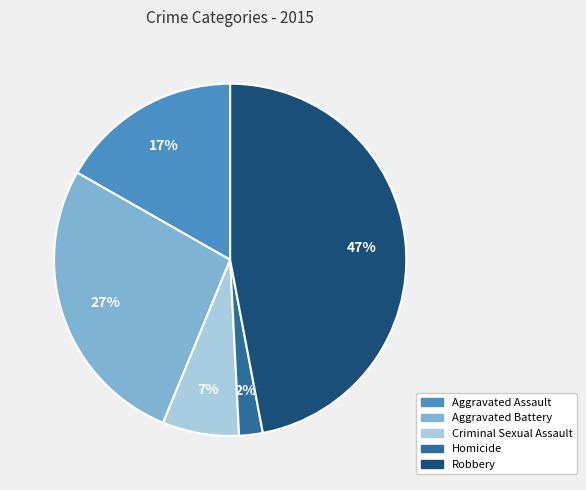

To the nearest percent, what is the average slice percentage?

20%